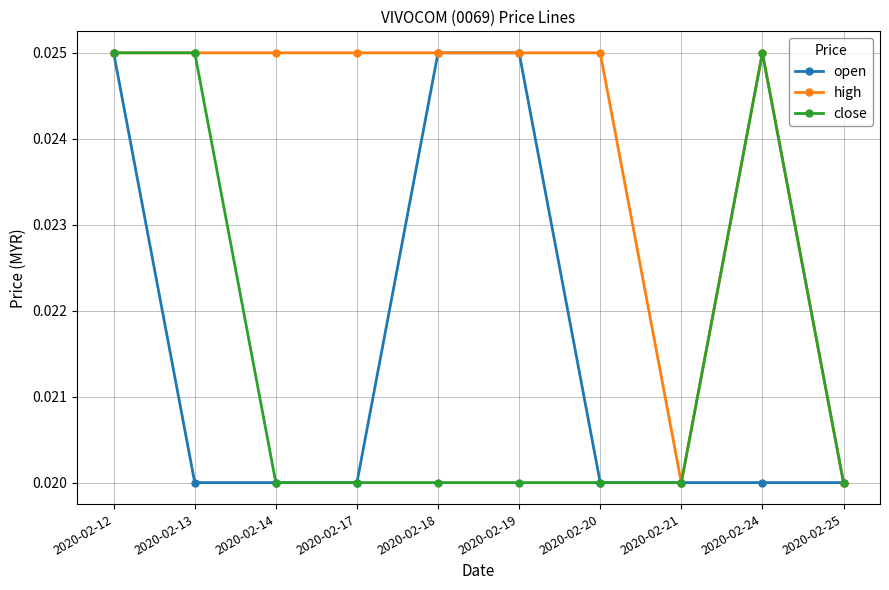

True or false: high has more than 0 interior local peaks.

True